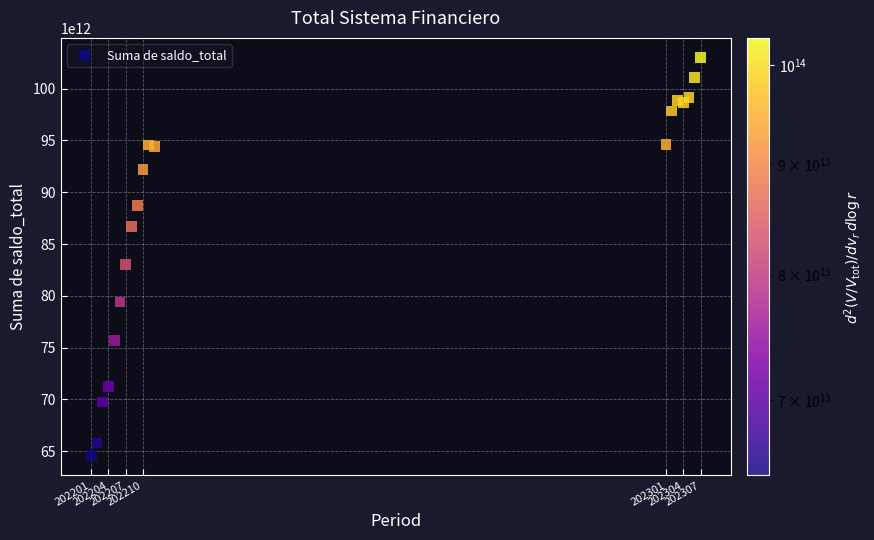

What Y value in the scatter plot is closest to 83789070927135?

83020830845728